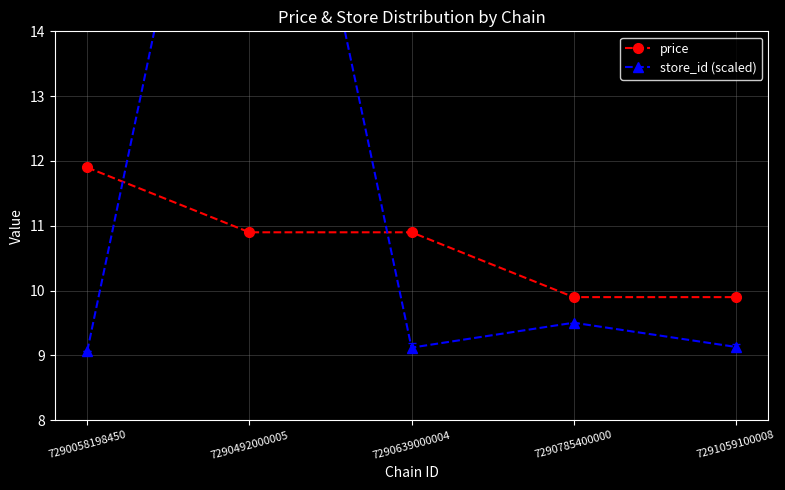

Rank the series by their average value, from lowest to highest.

price, store_id (scaled)